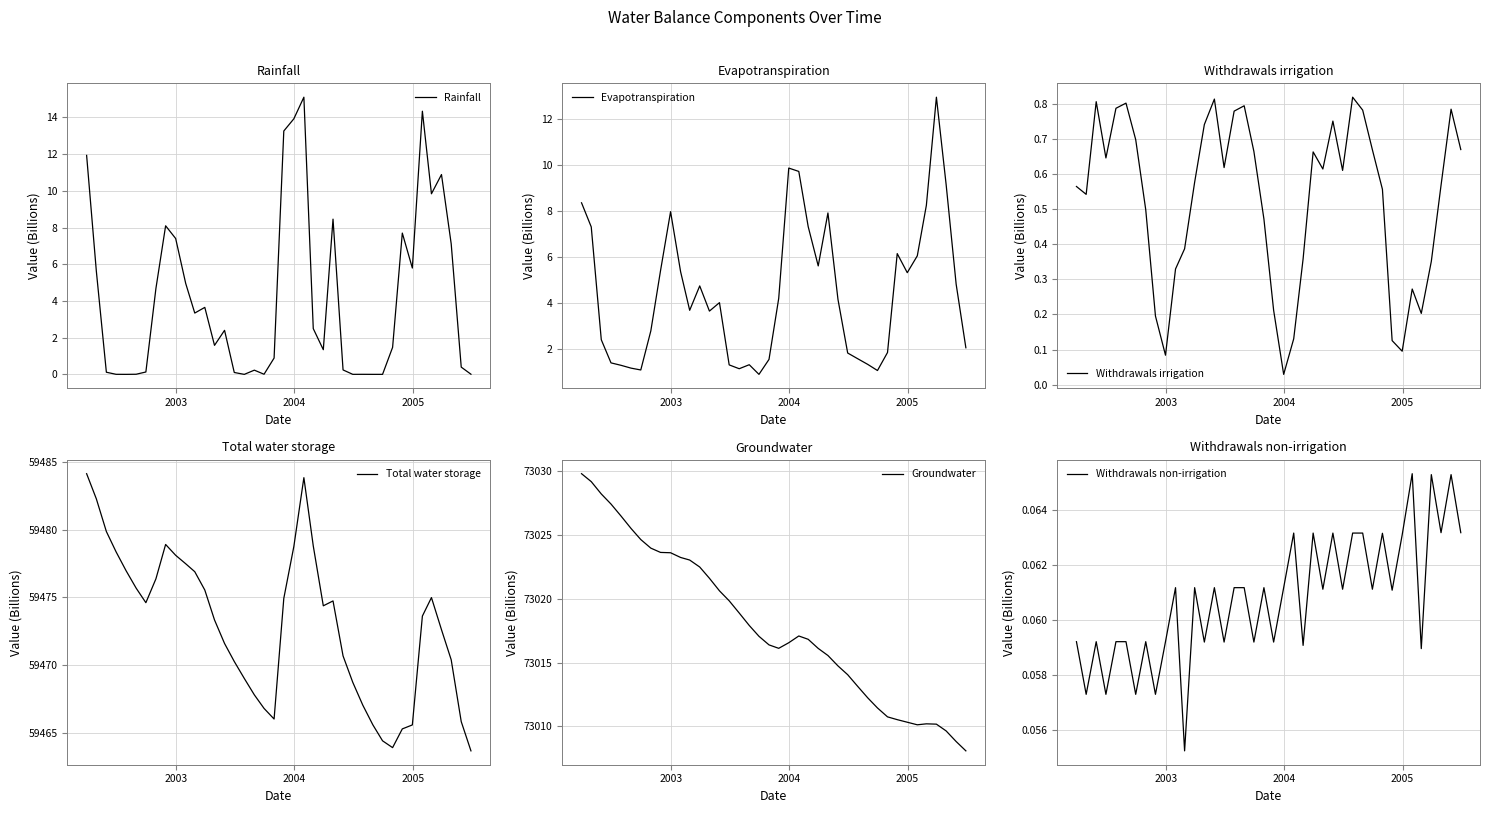

What is the lowest value of the Groundwater series?

73008.1